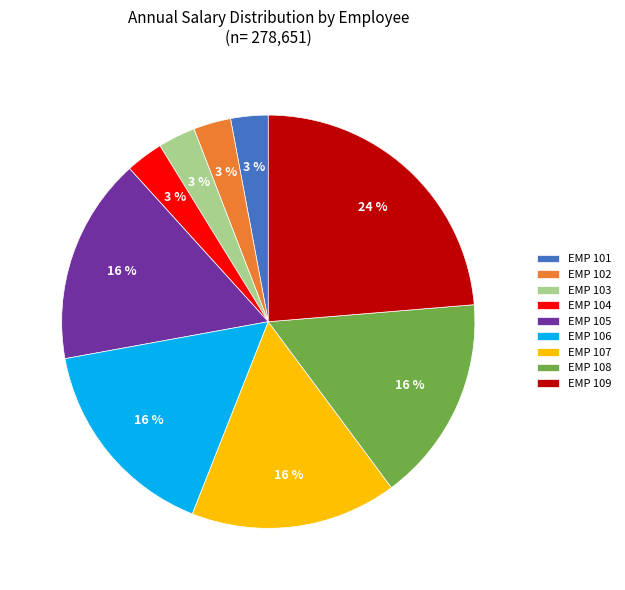

Which category has the biggest portion of the pie?

EMP 109